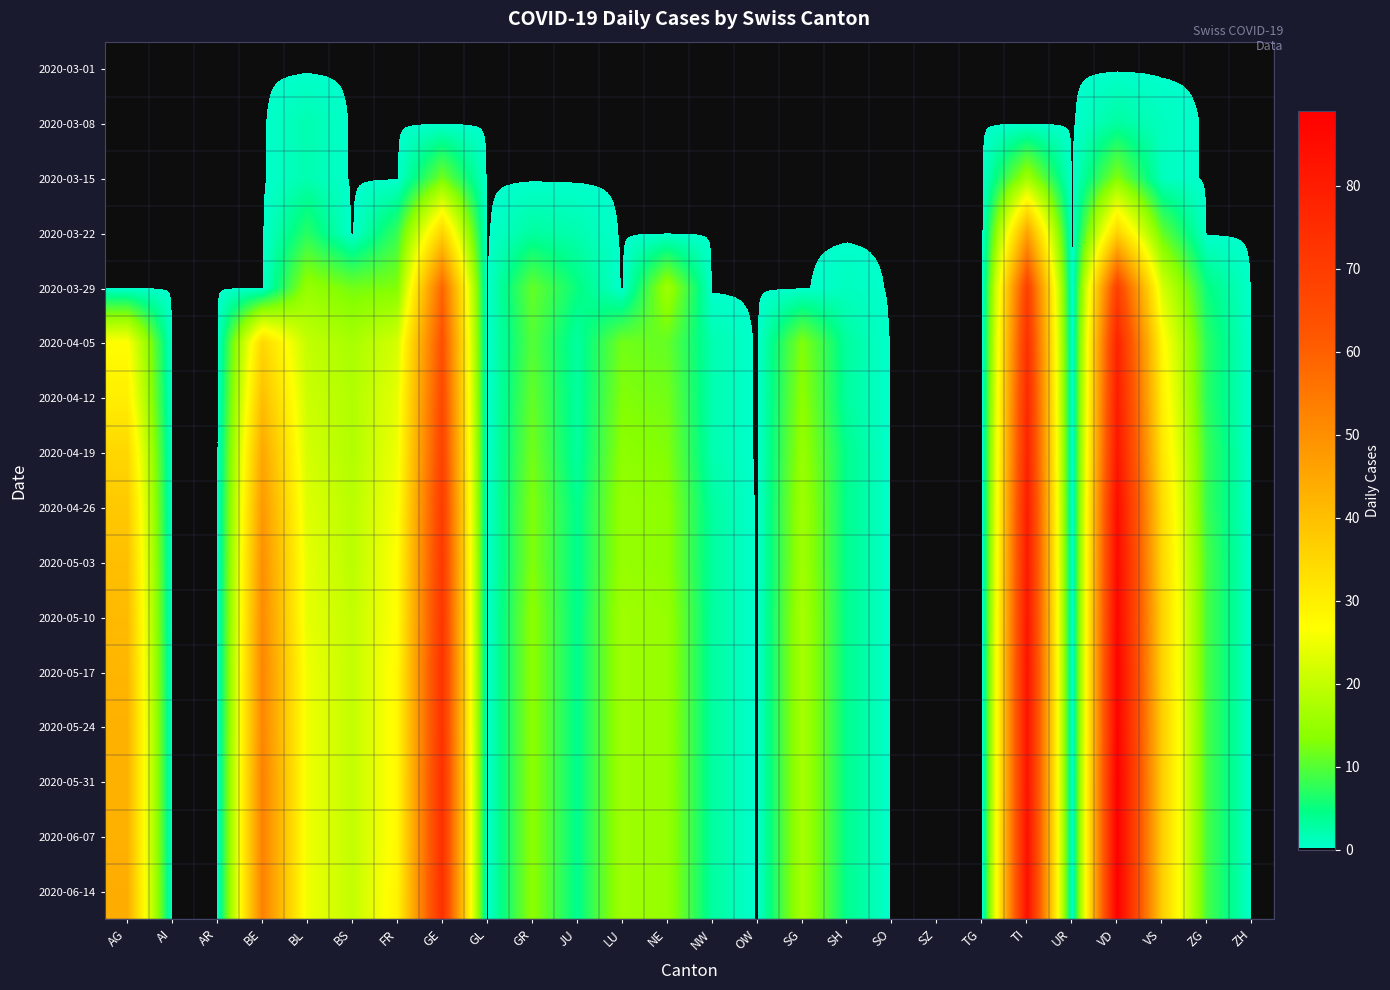

Reading left to right, what are all the values shown in this chart?

2020-03-01: AG=0	AI=0	AR=0	BE=0	BL=0	BS=0	FR=0	GE=0	GL=0	GR=0	JU=0	LU=0	NE=0	NW=0	OW=0	SG=0	SH=0	SO=0	SZ=0	TG=0	TI=0	UR=0	VD=0	VS=0	ZG=0	ZH=0
2020-03-08: AG=0	AI=0	AR=0	BE=0	BL=2	BS=0	FR=0	GE=0	GL=0	GR=0	JU=0	LU=0	NE=0	NW=0	OW=0	SG=0	SH=0	SO=0	SZ=0	TG=0	TI=0	UR=0	VD=3	VS=1	ZG=0	ZH=0
2020-03-15: AG=0	AI=0	AR=0	BE=0	BL=2	BS=0	FR=0	GE=12	GL=0	GR=0	JU=0	LU=0	NE=0	NW=0	OW=0	SG=0	SH=0	SO=0	SZ=0	TG=0	TI=16	UR=0	VD=13	VS=1	ZG=0	ZH=0
2020-03-22: AG=0	AI=0	AR=0	BE=0	BL=7	BS=0	FR=8	GE=36	GL=0	GR=3	JU=2	LU=0	NE=0	NW=0	OW=0	SG=0	SH=0	SO=0	SZ=0	TG=0	TI=46	UR=0	VD=36	VS=11	ZG=0	ZH=0
2020-03-29: AG=0	AI=0	AR=0	BE=0	BL=15	BS=12	FR=13	GE=59	GL=0	GR=11	JU=5	LU=0	NE=16	NW=0	OW=0	SG=0	SH=1	SO=0	SZ=0	TG=0	TI=69	UR=0	VD=69	VS=22	ZG=5	ZH=0
2020-04-05: AG=27	AI=0	AR=0	BE=35	BL=20	BS=17	FR=22	GE=64	GL=0	GR=10	JU=3	LU=12	NE=11	NW=2	OW=0	SG=13	SH=3	SO=0	SZ=0	TG=0	TI=74	UR=0	VD=78	VS=28	ZG=7	ZH=0
2020-04-12: AG=30	AI=0	AR=0	BE=40	BL=21	BS=18	FR=24	GE=66	GL=0	GR=11	JU=3	LU=13	NE=12	NW=2	OW=0	SG=14	SH=3	SO=0	SZ=0	TG=0	TI=76	UR=0	VD=80	VS=30	ZG=7	ZH=0
2020-04-19: AG=35	AI=0	AR=0	BE=45	BL=22	BS=18	FR=25	GE=68	GL=0	GR=12	JU=3	LU=14	NE=13	NW=2	OW=0	SG=15	SH=4	SO=0	SZ=0	TG=0	TI=78	UR=0	VD=82	VS=32	ZG=8	ZH=0
2020-04-26: AG=38	AI=0	AR=0	BE=48	BL=23	BS=19	FR=26	GE=70	GL=0	GR=13	JU=4	LU=15	NE=14	NW=3	OW=0	SG=16	SH=4	SO=0	SZ=0	TG=0	TI=80	UR=0	VD=85	VS=34	ZG=8	ZH=0
2020-05-03: AG=40	AI=0	AR=0	BE=50	BL=24	BS=19	FR=27	GE=71	GL=0	GR=13	JU=4	LU=15	NE=14	NW=3	OW=0	SG=16	SH=4	SO=0	SZ=0	TG=0	TI=81	UR=0	VD=86	VS=35	ZG=9	ZH=0
2020-05-10: AG=41	AI=0	AR=0	BE=51	BL=24	BS=20	FR=27	GE=72	GL=0	GR=14	JU=4	LU=16	NE=15	NW=3	OW=0	SG=17	SH=4	SO=0	SZ=0	TG=0	TI=82	UR=0	VD=87	VS=36	ZG=9	ZH=0
2020-05-17: AG=42	AI=0	AR=0	BE=52	BL=25	BS=20	FR=28	GE=73	GL=0	GR=14	JU=4	LU=16	NE=15	NW=3	OW=0	SG=17	SH=4	SO=0	SZ=0	TG=0	TI=83	UR=0	VD=88	VS=36	ZG=9	ZH=0
2020-05-24: AG=43	AI=0	AR=0	BE=52	BL=25	BS=20	FR=28	GE=73	GL=0	GR=14	JU=4	LU=16	NE=15	NW=3	OW=0	SG=17	SH=4	SO=0	SZ=0	TG=0	TI=83	UR=0	VD=88	VS=37	ZG=9	ZH=0
2020-05-31: AG=43	AI=0	AR=0	BE=53	BL=25	BS=20	FR=28	GE=74	GL=0	GR=14	JU=4	LU=16	NE=15	NW=3	OW=0	SG=17	SH=4	SO=0	SZ=0	TG=0	TI=83	UR=0	VD=89	VS=37	ZG=9	ZH=0
2020-06-07: AG=43	AI=0	AR=0	BE=53	BL=25	BS=20	FR=28	GE=74	GL=0	GR=14	JU=4	LU=16	NE=15	NW=3	OW=0	SG=17	SH=4	SO=0	SZ=0	TG=0	TI=84	UR=0	VD=89	VS=37	ZG=9	ZH=0
2020-06-14: AG=44	AI=0	AR=0	BE=53	BL=25	BS=20	FR=29	GE=74	GL=0	GR=14	JU=4	LU=16	NE=15	NW=3	OW=0	SG=17	SH=4	SO=0	SZ=0	TG=0	TI=84	UR=0	VD=89	VS=37	ZG=9	ZH=0